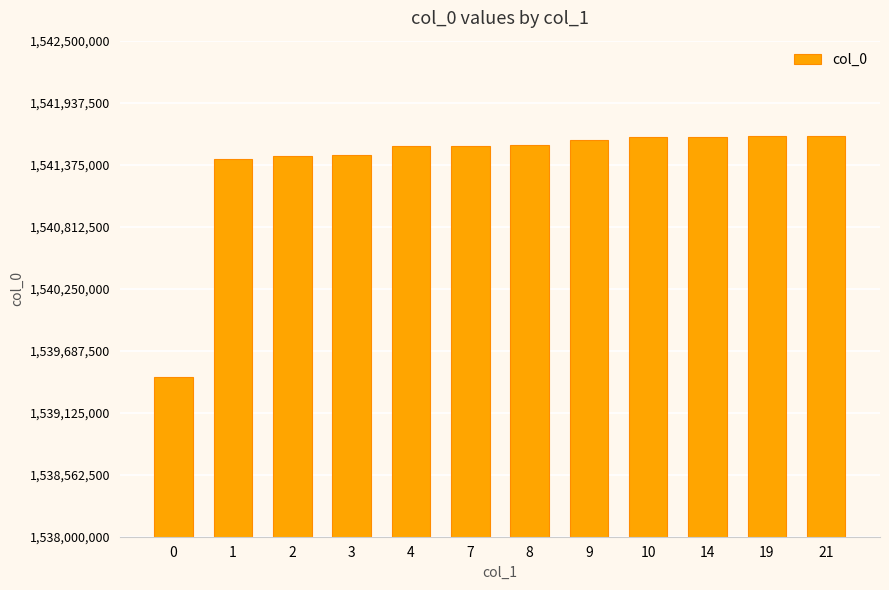

Are the bars grouped side by side (vs. stacked)?

No